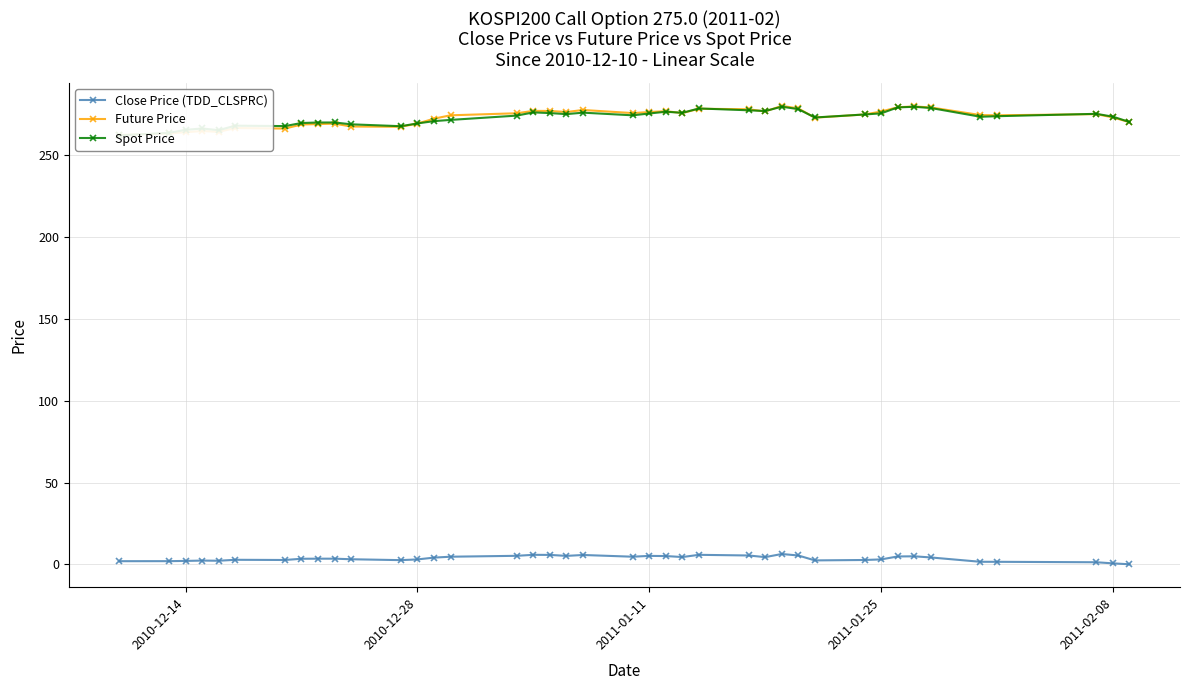

Does the chart have visible grid lines?

Yes